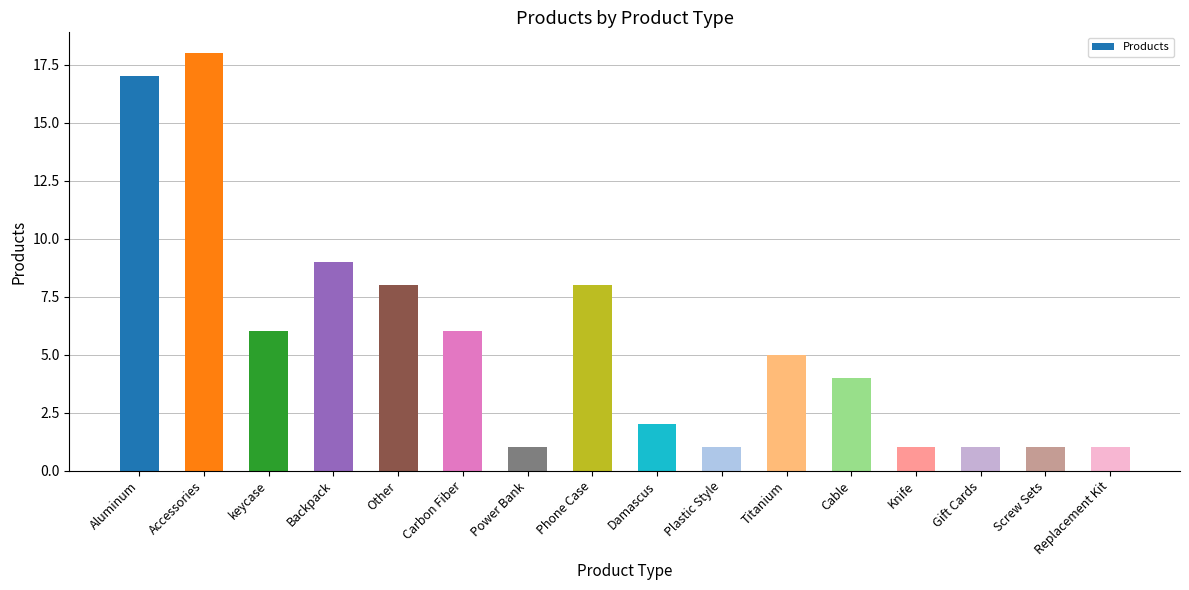

How many data points are less than 5?

8